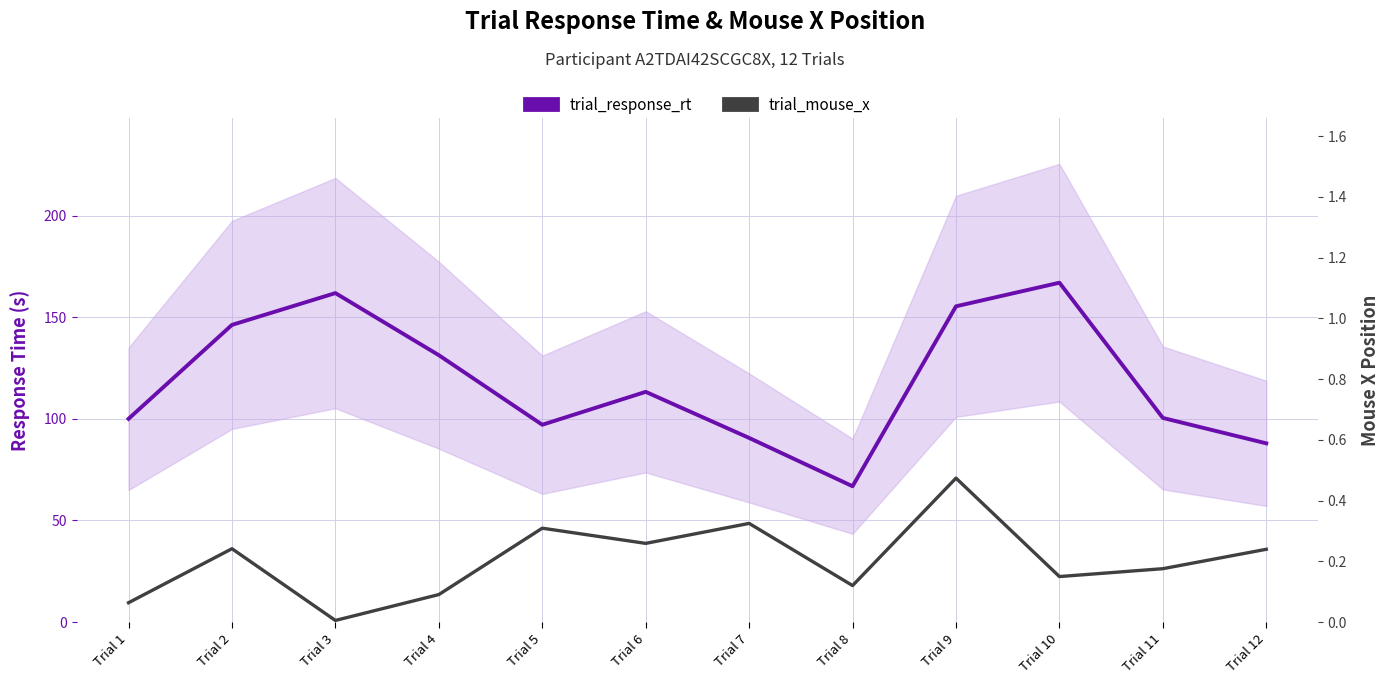

What is the difference between the second highest and second lowest values in the trial_response_rt series?

73.9